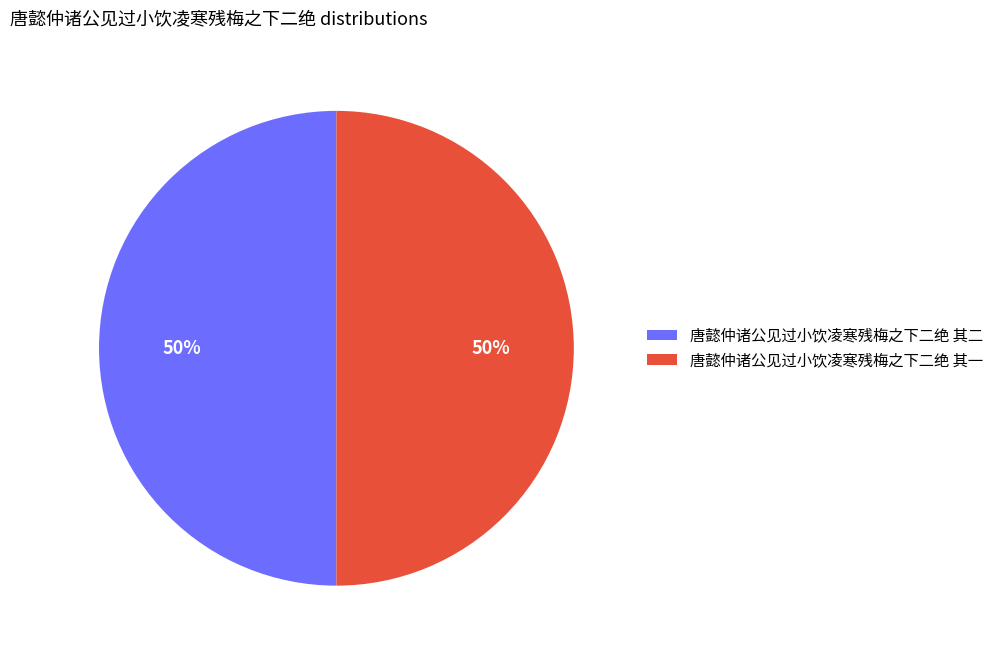

Do 唐懿仲诸公见过小饮凌寒残梅之下二绝 其二 and 唐懿仲诸公见过小饮凌寒残梅之下二绝 其一 together represent more than half of the pie?

Yes